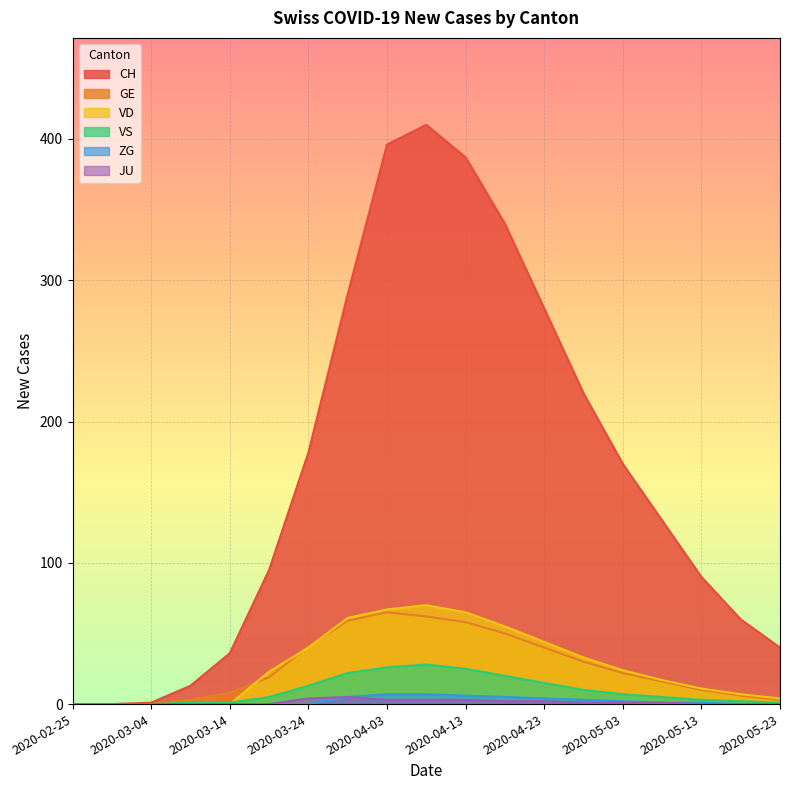

What is the average value of the JU series?

1